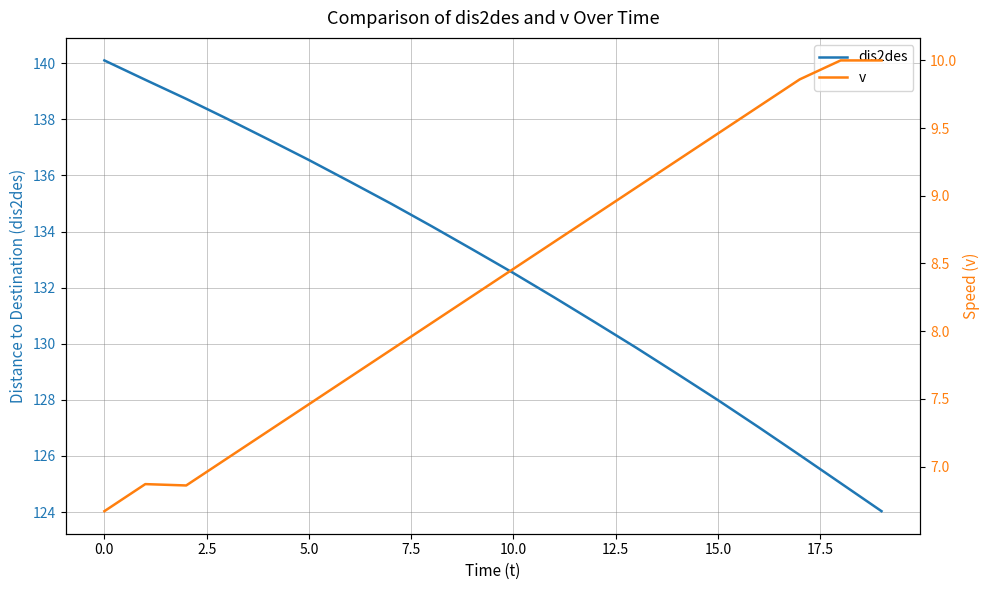

Is this an area chart (filled region under the line)?

No